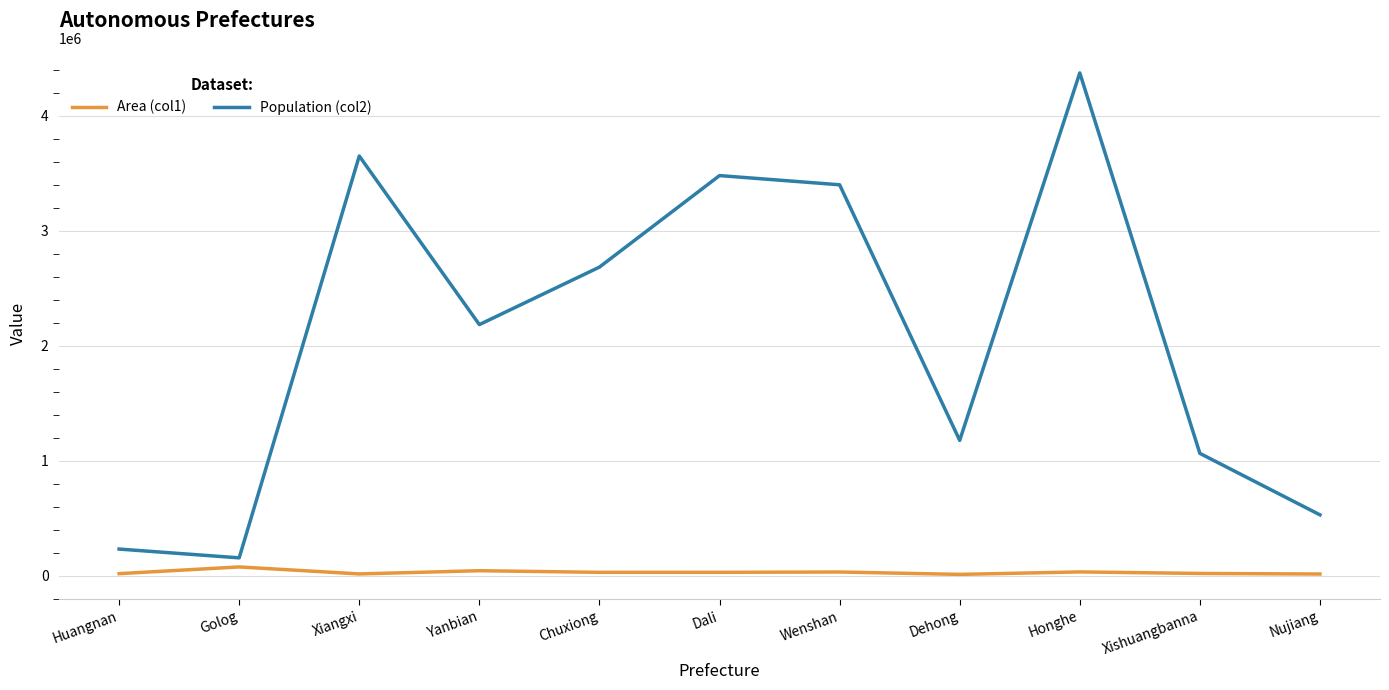

Which series has the largest total across all categories?

Population (col2)